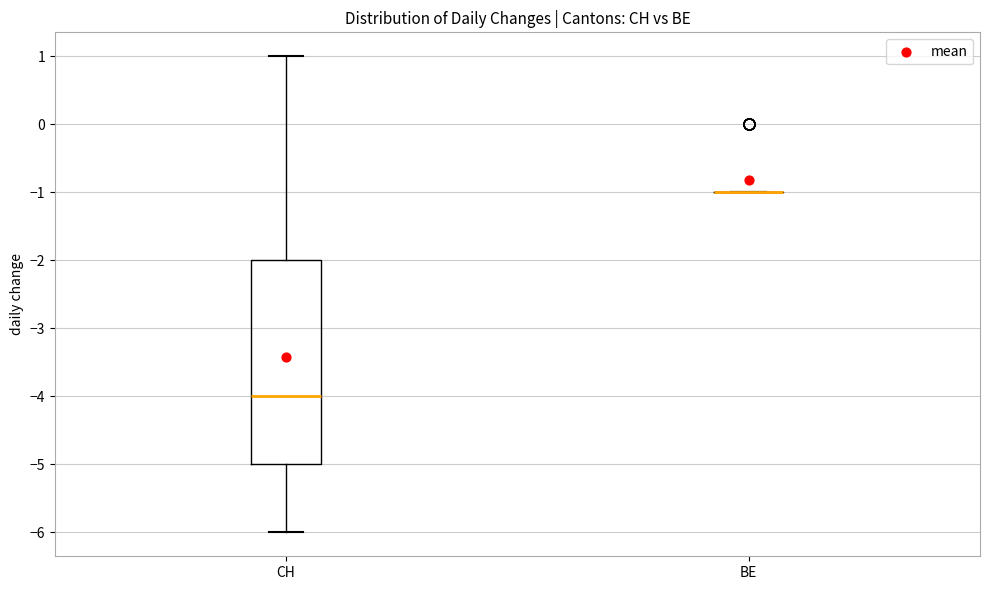

Reading left to right, transcribe this box plot: for each box, give where its median line is, the range the box spans, and where its two whiskers end, as read against the y-axis. The values are not printed on the chart, so give them approximately, as read against the axis.

CH: median -4, box -5 to -2, whiskers -6 to 1
BE: box collapsed to a line at -1, whiskers -1 to -1